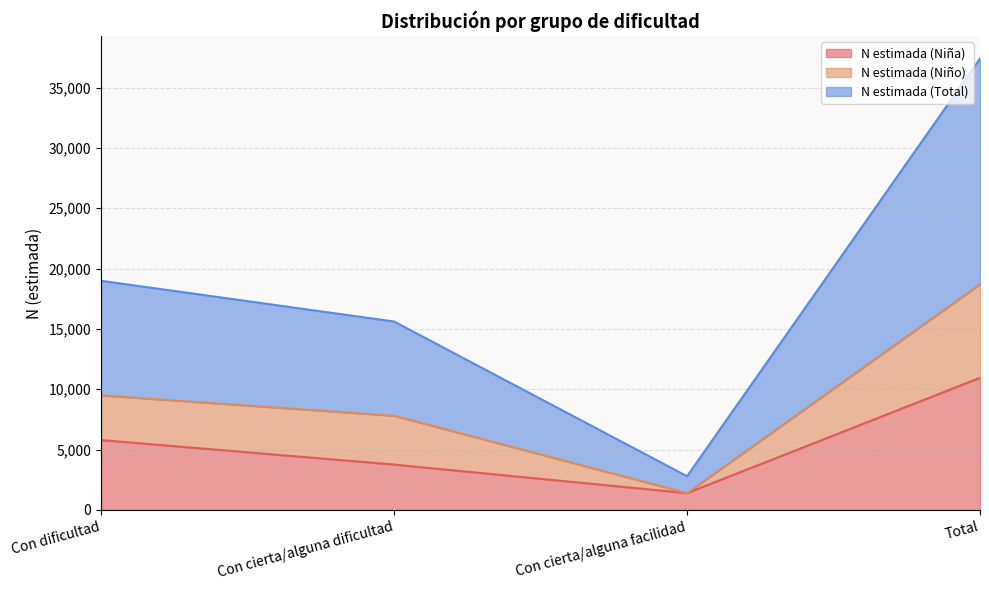

Is it true that N estimada (Niña) equals 1398 at Con cierta/alguna facilidad?

True